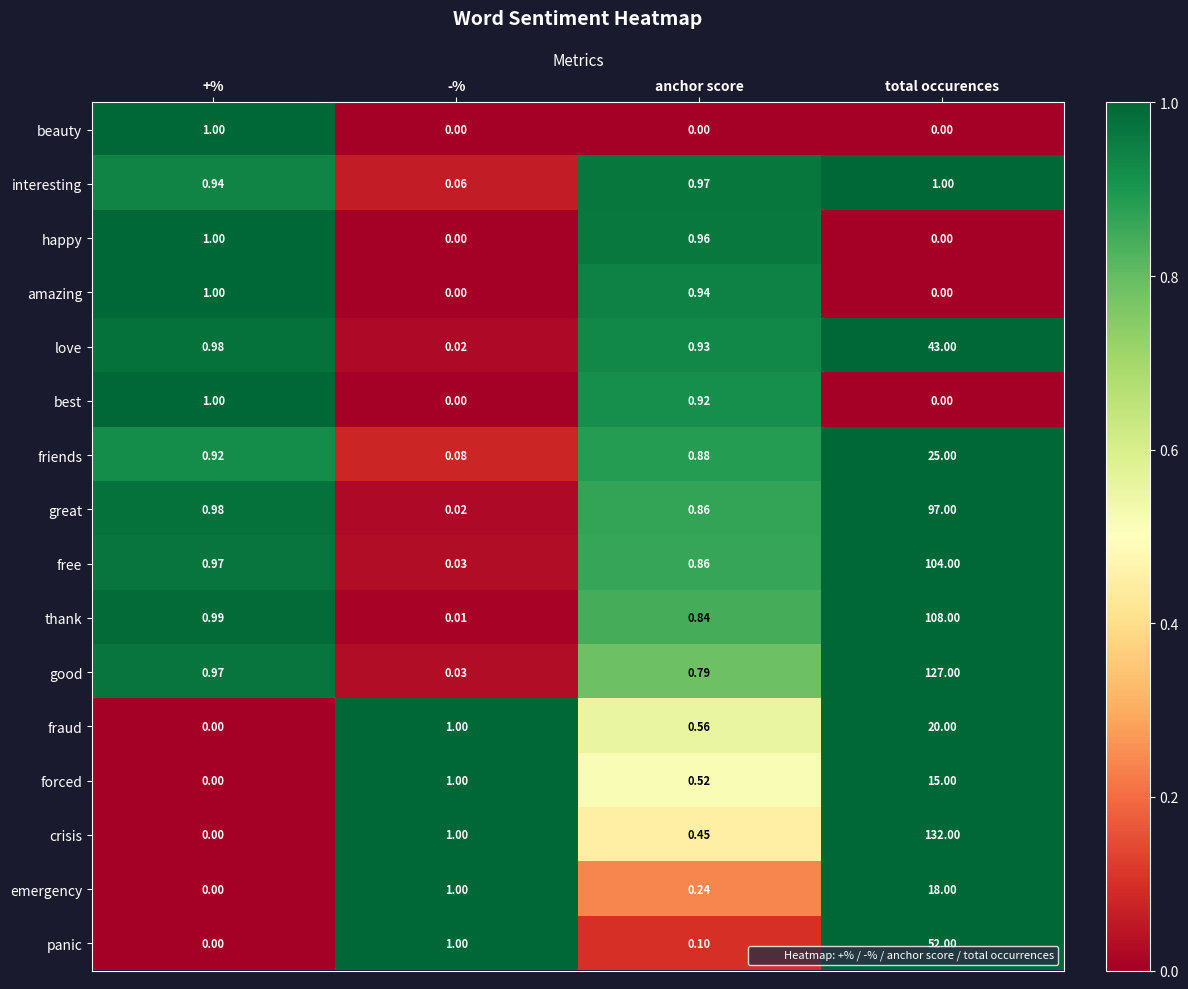

Which series has the largest total across all categories?

crisis